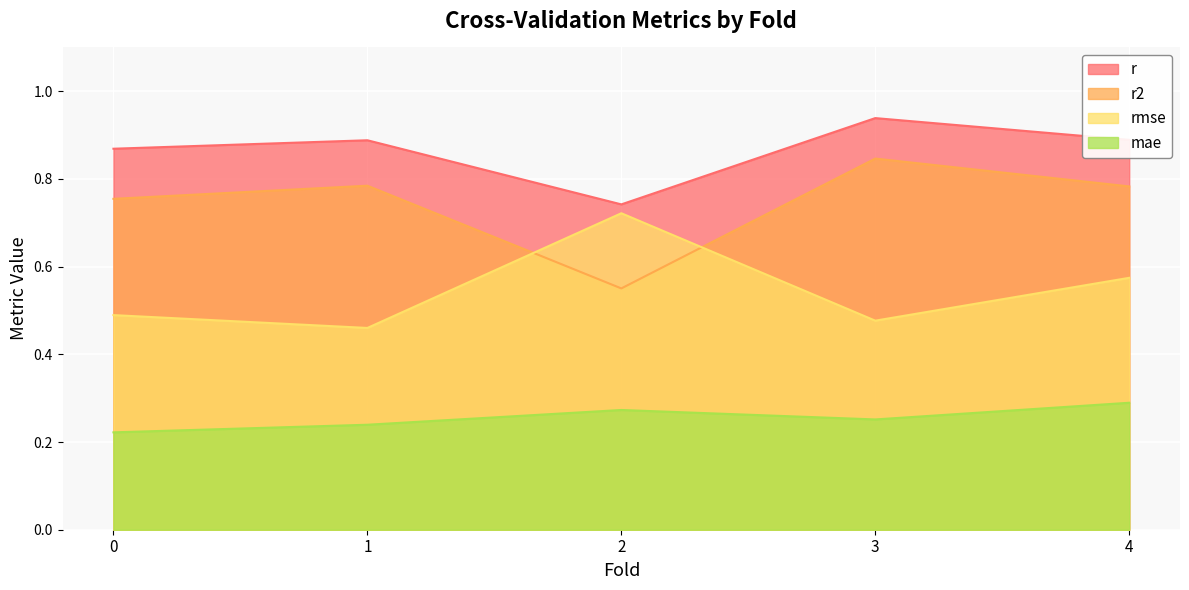

True or false: r and rmse intersect in this chart.

False